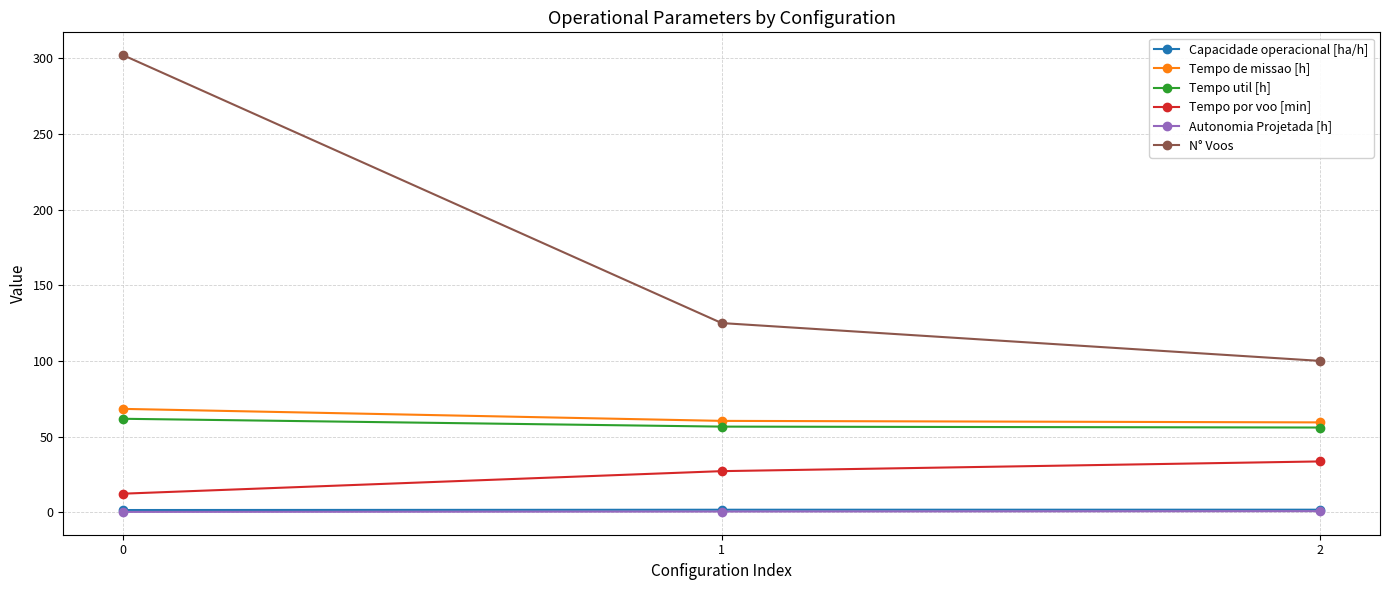

Rank the categories by N° Voos value from lowest to highest.

2, 1, 0